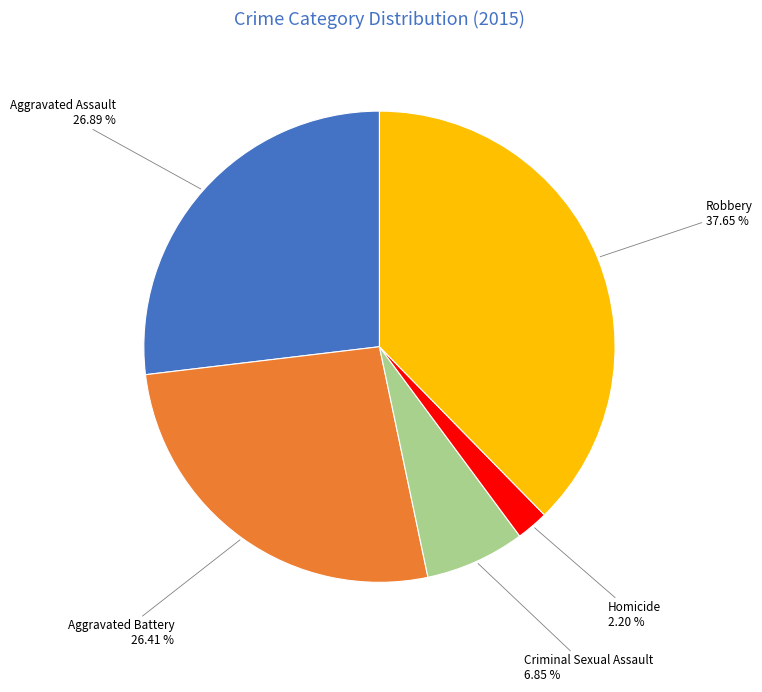

Is there any slice that represents more than half of the pie?

No